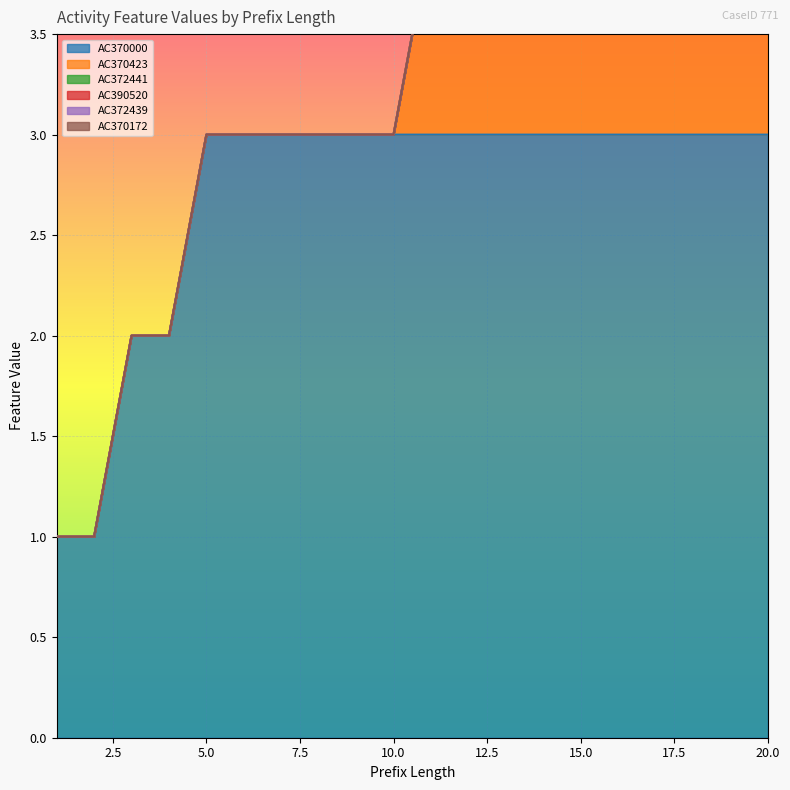

Reading right to left, transcribe all the data shown in this chart.

AC370000: 20=3	19=3	18=3	17=3	16=3	15=3	14=3	13=3	12=3	11=3	10=3	9=3	8=3	7=3	6=3	5=3	4=2	3=2	2=1	1=1
AC370423: 20=1	19=1	18=1	17=1	16=1	15=1	14=1	13=1	12=1	11=1	10=0	9=0	8=0	7=0	6=0	5=0	4=0	3=0	2=0	1=0
AC372441: 20=0	19=0	18=0	17=0	16=0	15=0	14=0	13=0	12=0	11=0	10=0	9=0	8=0	7=0	6=0	5=0	4=0	3=0	2=0	1=0
AC390520: 20=0	19=0	18=0	17=0	16=0	15=0	14=0	13=0	12=0	11=0	10=0	9=0	8=0	7=0	6=0	5=0	4=0	3=0	2=0	1=0
AC372439: 20=0	19=0	18=0	17=0	16=0	15=0	14=0	13=0	12=0	11=0	10=0	9=0	8=0	7=0	6=0	5=0	4=0	3=0	2=0	1=0
AC370172: 20=0	19=0	18=0	17=0	16=0	15=0	14=0	13=0	12=0	11=0	10=0	9=0	8=0	7=0	6=0	5=0	4=0	3=0	2=0	1=0